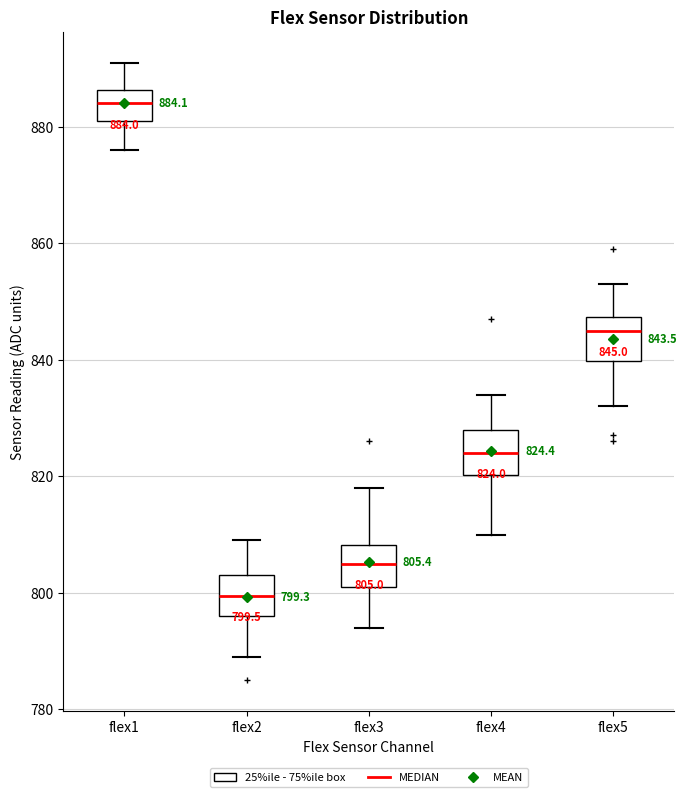

Which box has the highest median line?

flex1